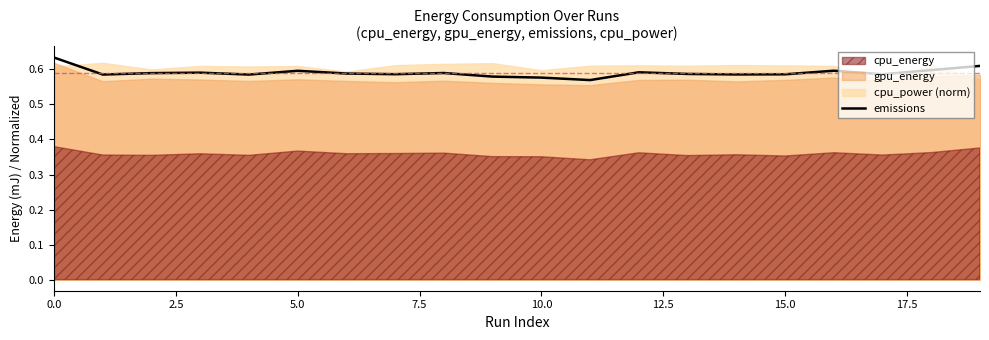

How many lines are shown in the chart?

1